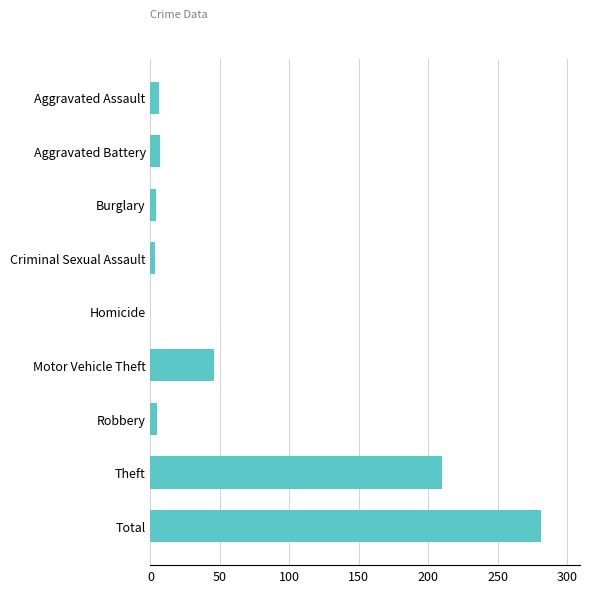

Count the number of data series in this chart.

1